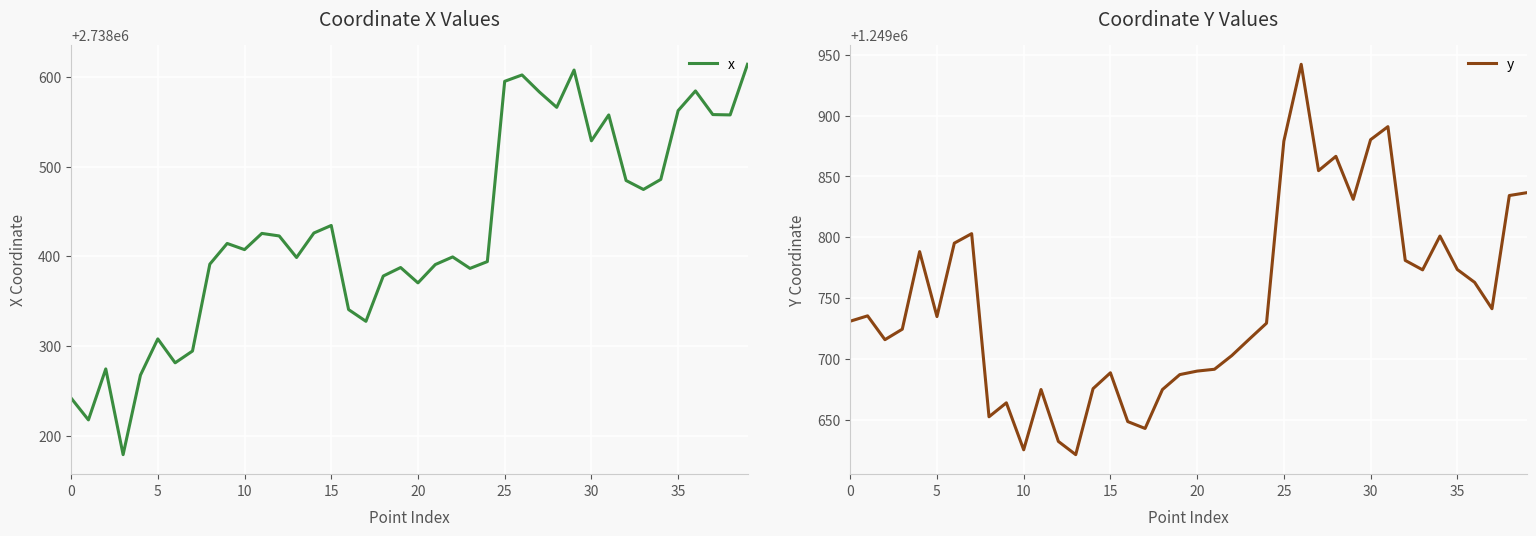

Which series has the widest spread of values?

x